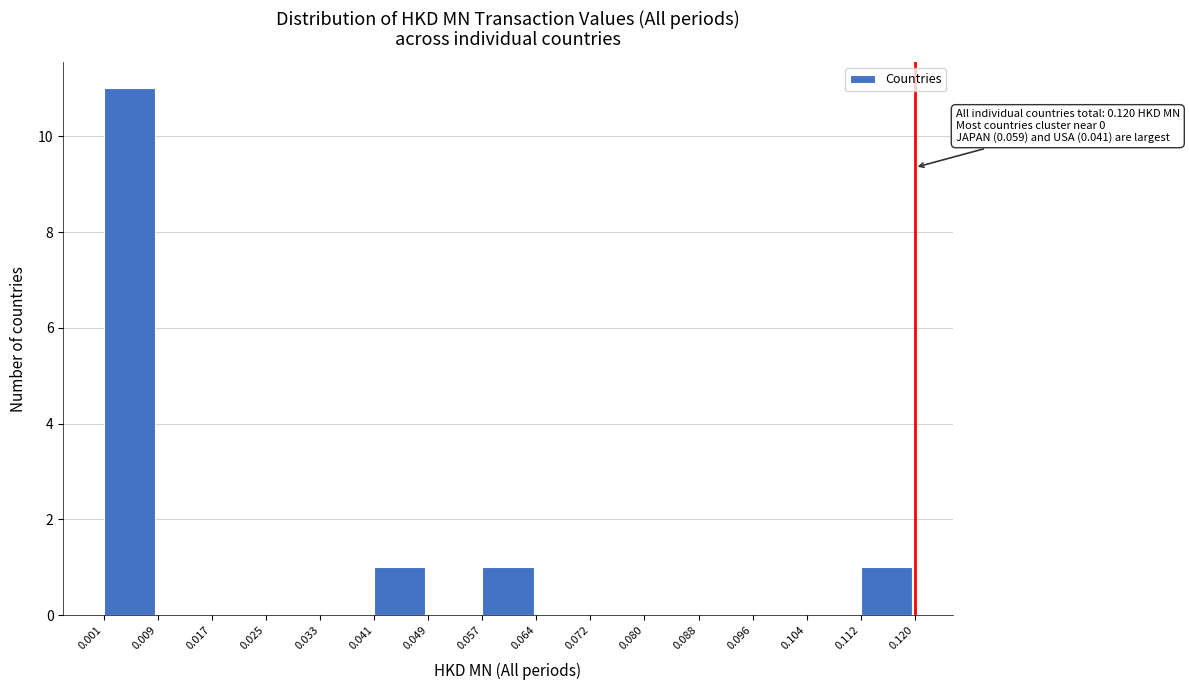

Which range on the x-axis has the tallest bar?

0.001 to 0.009